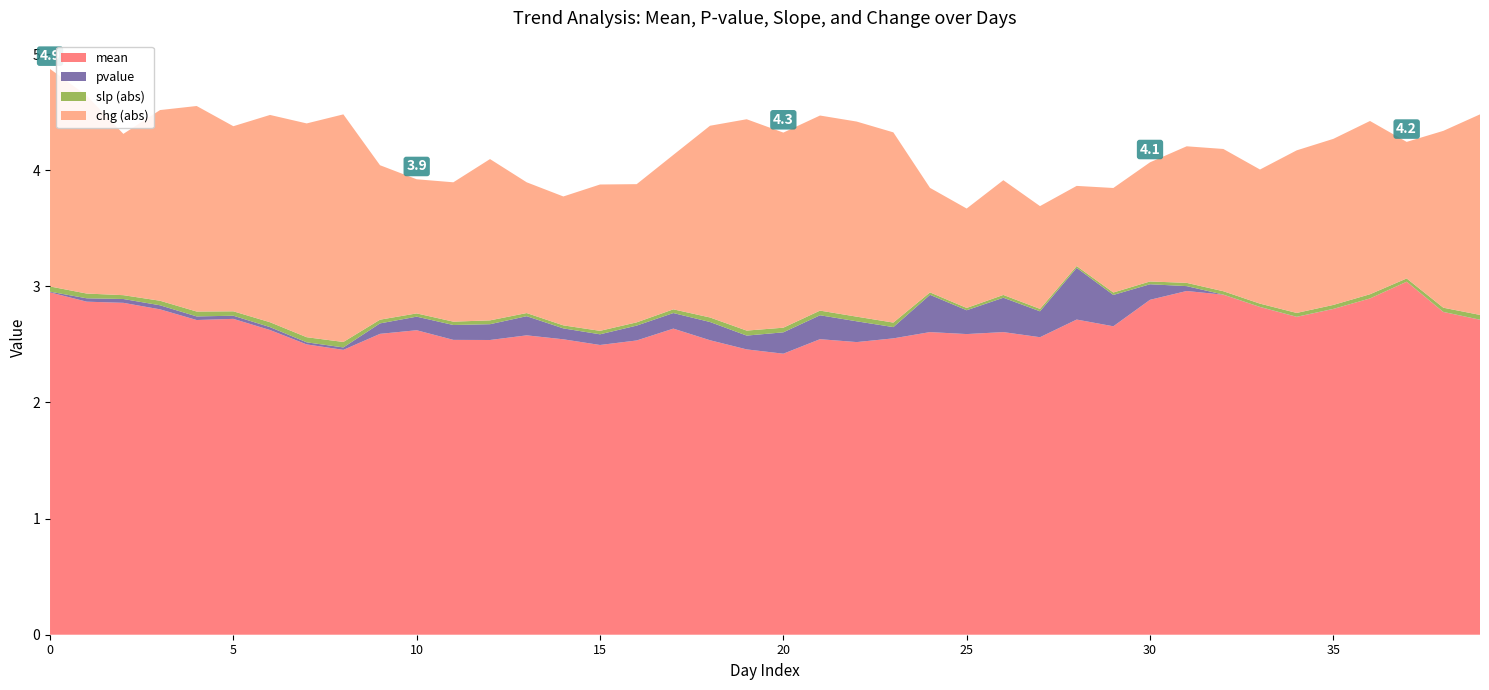

Reading left to right, extract all data points from this chart.

mean: 0=2.9	1=2.9	2=2.9	3=2.8	4=2.7	5=2.7	6=2.6	7=2.5	8=2.5	9=2.6	10=2.6	11=2.5	12=2.5	13=2.6	14=2.5	15=2.5	16=2.5	17=2.6	18=2.5	19=2.5	20=2.4	21=2.5	22=2.5	23=2.6	24=2.6	25=2.6	26=2.6	27=2.6	28=2.7	29=2.7	30=2.9	31=3.0	32=2.9	33=2.8	34=2.7	35=2.8	36=2.9	37=3.0	38=2.8	39=2.7
pvalue: 0=0.0	1=0.0	2=0.0	3=0.0	4=0.0	5=0.0	6=0.0	7=0.0	8=0.0	9=0.1	10=0.1	11=0.1	12=0.1	13=0.2	14=0.1	15=0.1	16=0.1	17=0.1	18=0.2	19=0.1	20=0.2	21=0.2	22=0.2	23=0.1	24=0.3	25=0.2	26=0.3	27=0.2	28=0.4	29=0.3	30=0.1	31=0.0	32=0.0	33=0.0	34=0.0	35=0.0	36=0.0	37=0.0	38=0.0	39=0.0
slp: 0=-0.0	1=-0.0	2=-0.0	3=-0.0	4=-0.0	5=-0.0	6=-0.0	7=-0.0	8=-0.0	9=-0.0	10=-0.0	11=-0.0	12=-0.0	13=-0.0	14=-0.0	15=-0.0	16=-0.0	17=-0.0	18=-0.0	19=-0.0	20=-0.0	21=-0.0	22=-0.0	23=-0.0	24=-0.0	25=-0.0	26=-0.0	27=-0.0	28=-0.0	29=-0.0	30=-0.0	31=-0.0	32=-0.0	33=-0.0	34=-0.0	35=-0.0	36=-0.0	37=-0.0	38=-0.0	39=-0.0
chg: 0=-1.9	1=-1.7	2=-1.4	3=-1.6	4=-1.8	5=-1.6	6=-1.8	7=-1.8	8=-2.0	9=-1.3	10=-1.2	11=-1.2	12=-1.4	13=-1.1	14=-1.1	15=-1.3	16=-1.2	17=-1.3	18=-1.7	19=-1.8	20=-1.7	21=-1.7	22=-1.7	23=-1.6	24=-0.9	25=-0.9	26=-1.0	27=-0.9	28=-0.7	29=-0.9	30=-1.0	31=-1.2	32=-1.2	33=-1.2	34=-1.4	35=-1.4	36=-1.5	37=-1.2	38=-1.5	39=-1.7